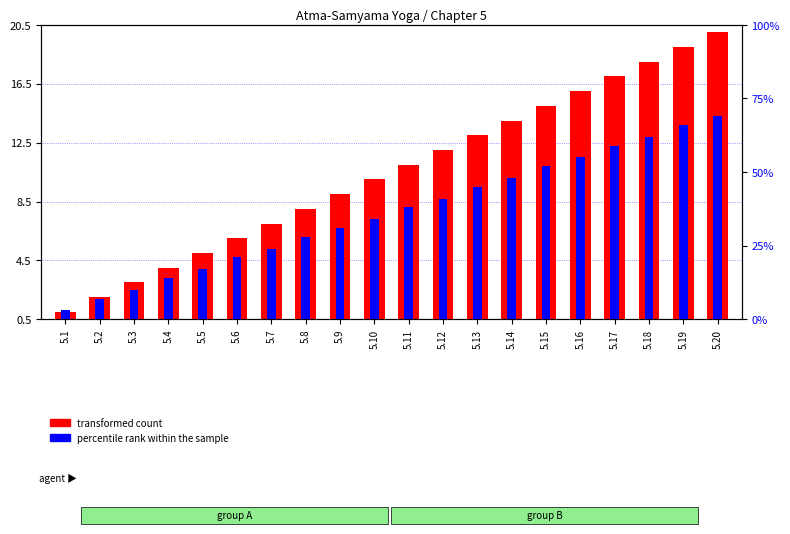

Does the chart contain any negative values?

No